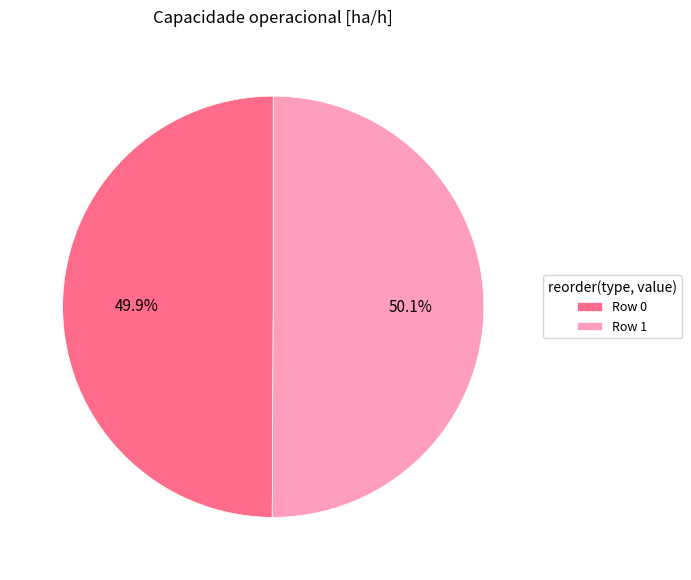

Does any single category account for the majority?

Yes